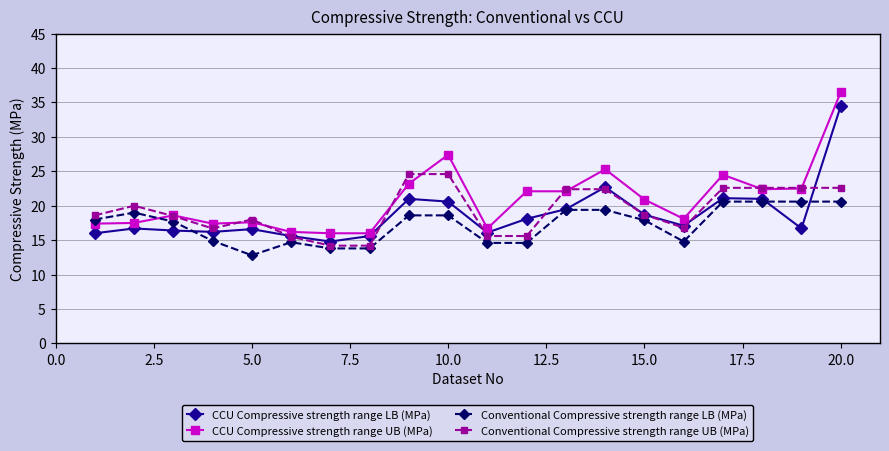

What is the value of the Conventional Compressive strength range LB (MPa) point at the 14th from the left?

19.4